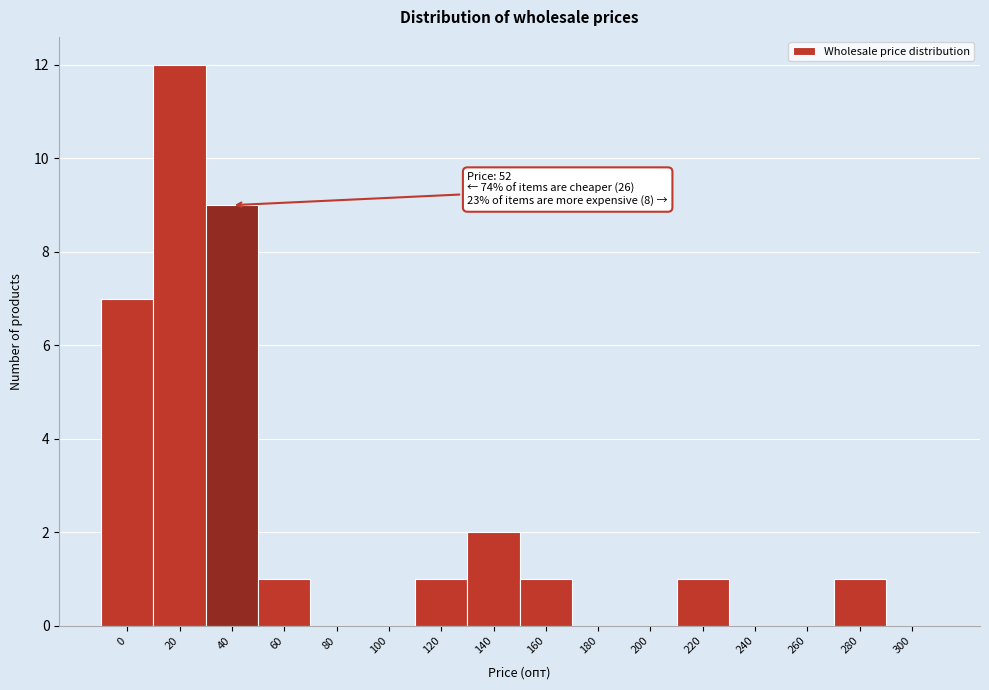

Reading right to left, transcribe all the data shown in this chart.

300=0	280=1	260=0	240=0	220=1	200=0	180=0	160=1	140=2	120=1	100=0	80=0	60=1	40=9	20=12	0=7